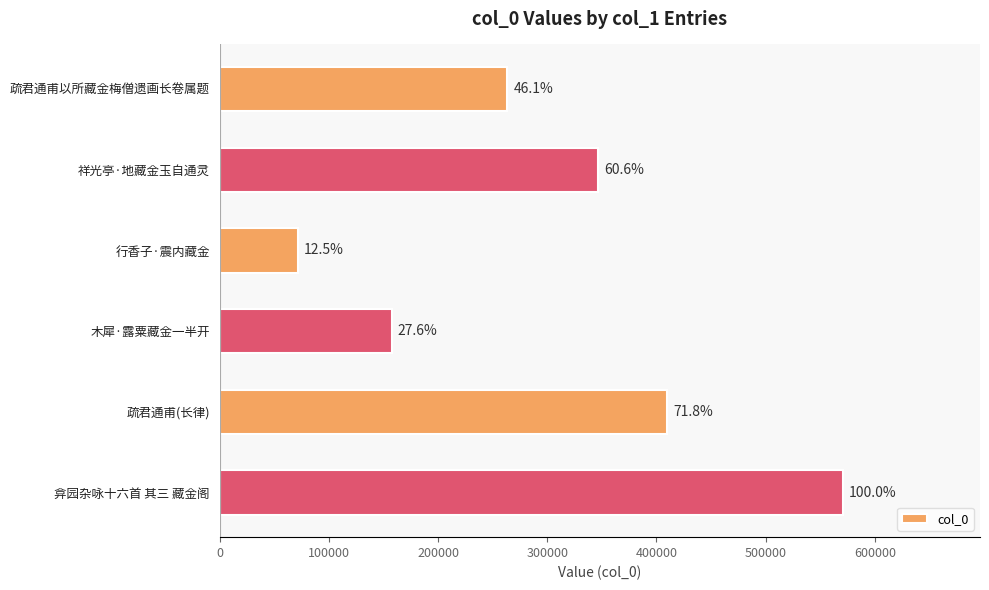

How many values are between 157340 and 409756?

4